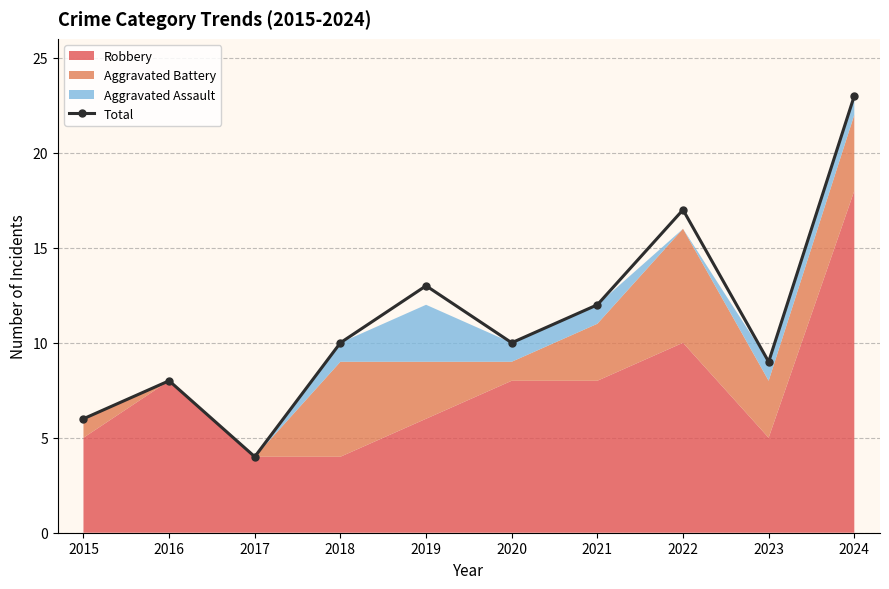

How many points are higher than both their immediate neighbors (excluding endpoints)?

3